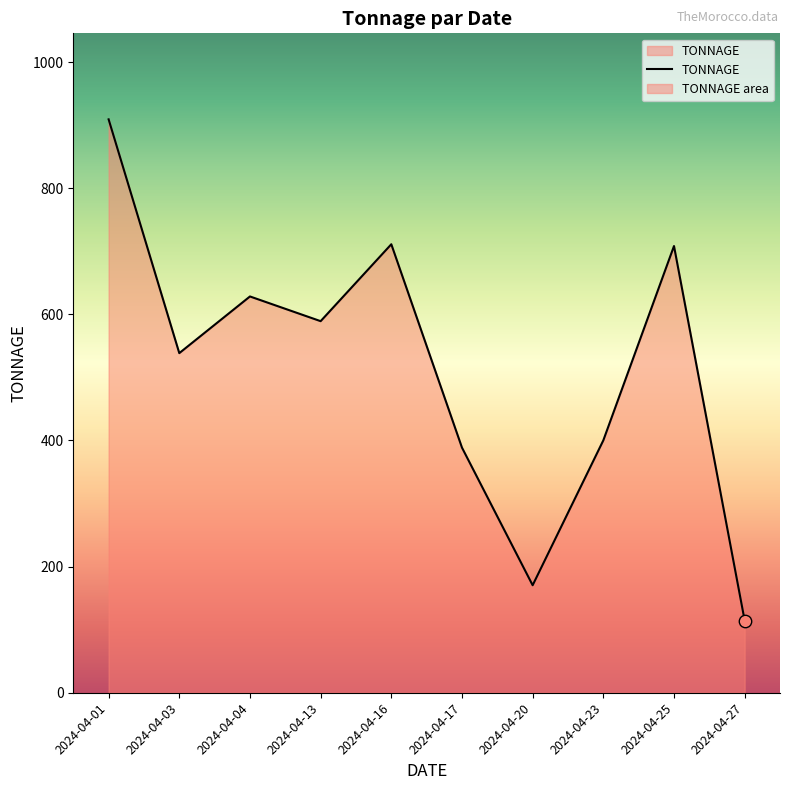

What is the change in value from 2024-04-13 to 2024-04-20?

-418.7